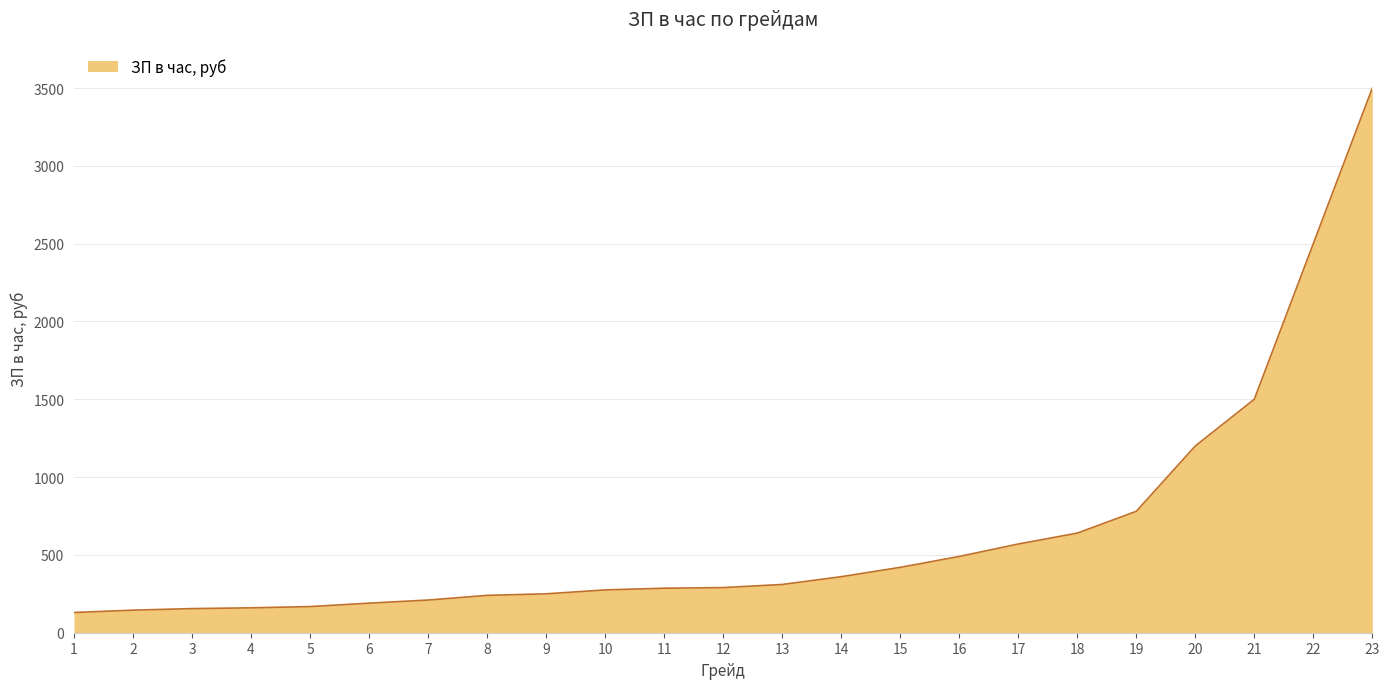

What is the average value?

642